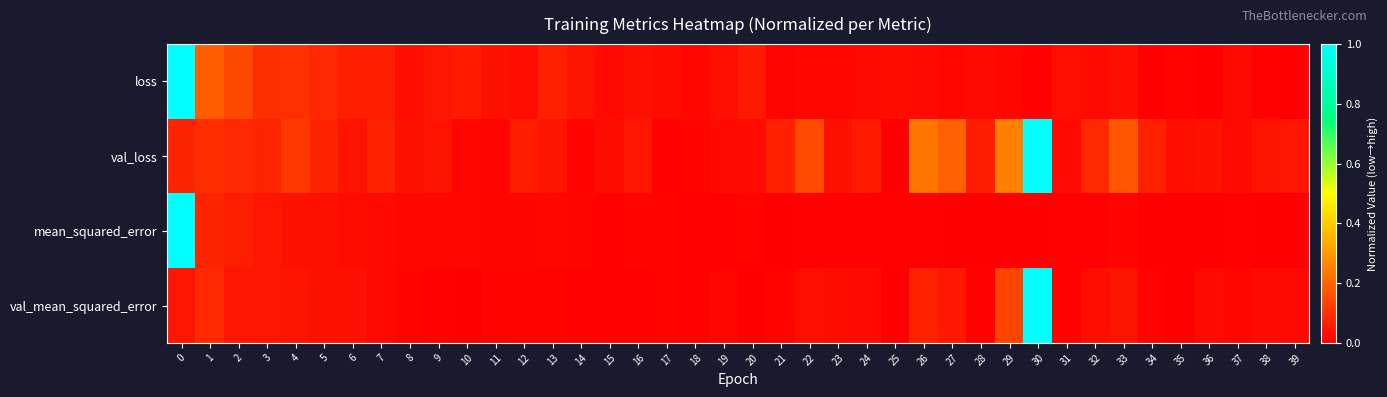

Reading left to right, transcribe all the data shown in this chart.

loss: 0=1.0	1=0.2	2=0.1	3=0.1	4=0.1	5=0.1	6=0.1	7=0.1	8=0.0	9=0.0	10=0.1	11=0.0	12=0.0	13=0.1	14=0.0	15=0.0	16=0.0	17=0.0	18=0.0	19=0.0	20=0.1	21=0.0	22=0.0	23=0.0	24=0.0	25=0.0	26=0.0	27=0.0	28=0.0	29=0.0	30=0.0	31=0.0	32=0.0	33=0.0	34=0.0	35=0.0	36=0.0	37=0.0	38=0.0	39=0.0
val_loss: 0=0.1	1=0.1	2=0.1	3=0.1	4=0.1	5=0.1	6=0.0	7=0.1	8=0.0	9=0.0	10=0.0	11=0.0	12=0.1	13=0.0	14=0.0	15=0.0	16=0.0	17=0.0	18=0.0	19=0.0	20=0.0	21=0.1	22=0.1	23=0.0	24=0.1	25=0.0	26=0.2	27=0.2	28=0.1	29=0.3	30=1.0	31=0.0	32=0.1	33=0.2	34=0.1	35=0.0	36=0.0	37=0.0	38=0.0	39=0.0
mean_squared_error: 0=1.0	1=0.1	2=0.1	3=0.0	4=0.0	5=0.0	6=0.0	7=0.0	8=0.0	9=0.0	10=0.0	11=0.0	12=0.0	13=0.0	14=0.0	15=0.0	16=0.0	17=0.0	18=0.0	19=0.0	20=0.0	21=0.0	22=0.0	23=0.0	24=0.0	25=0.0	26=0.0	27=0.0	28=0.0	29=0.0	30=0.0	31=0.0	32=0.0	33=0.0	34=0.0	35=0.0	36=0.0	37=0.0	38=0.0	39=0.0
val_mean_squared_error: 0=0.0	1=0.1	2=0.0	3=0.0	4=0.0	5=0.0	6=0.0	7=0.0	8=0.0	9=0.0	10=0.0	11=0.0	12=0.0	13=0.0	14=0.0	15=0.0	16=0.0	17=0.0	18=0.0	19=0.0	20=0.0	21=0.0	22=0.0	23=0.0	24=0.0	25=0.0	26=0.1	27=0.0	28=0.0	29=0.1	30=1.0	31=0.0	32=0.0	33=0.0	34=0.0	35=0.0	36=0.0	37=0.0	38=0.0	39=0.0